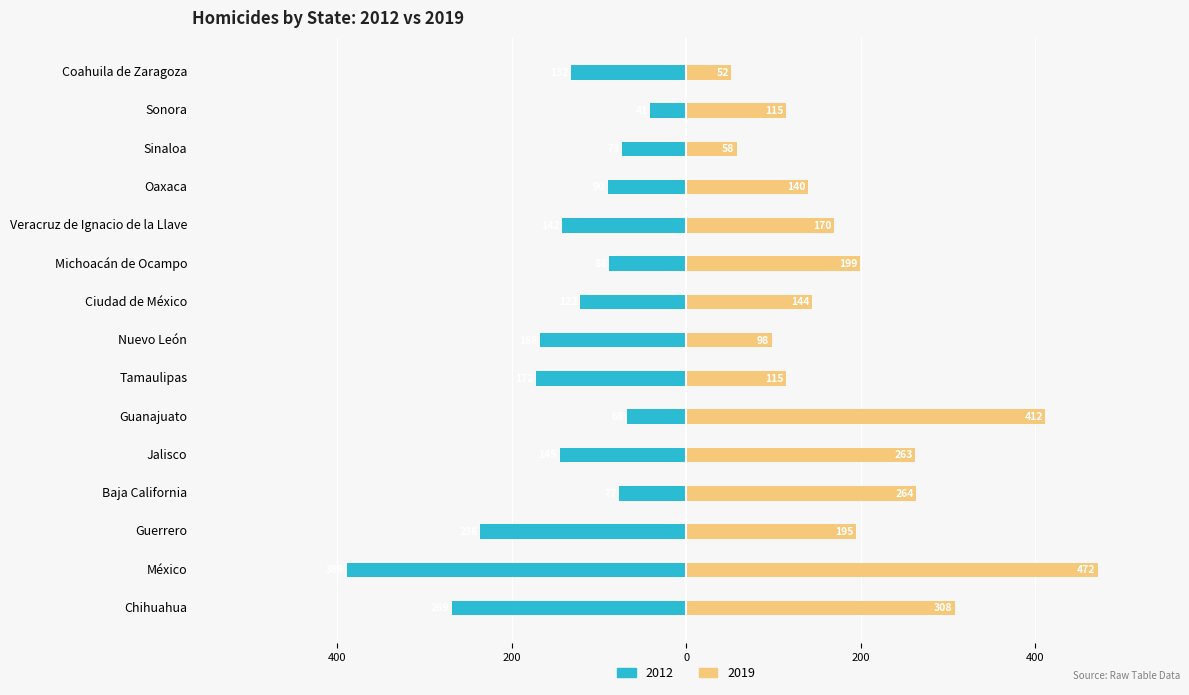

Is it true that 2019 equals 58 at Sinaloa?

True